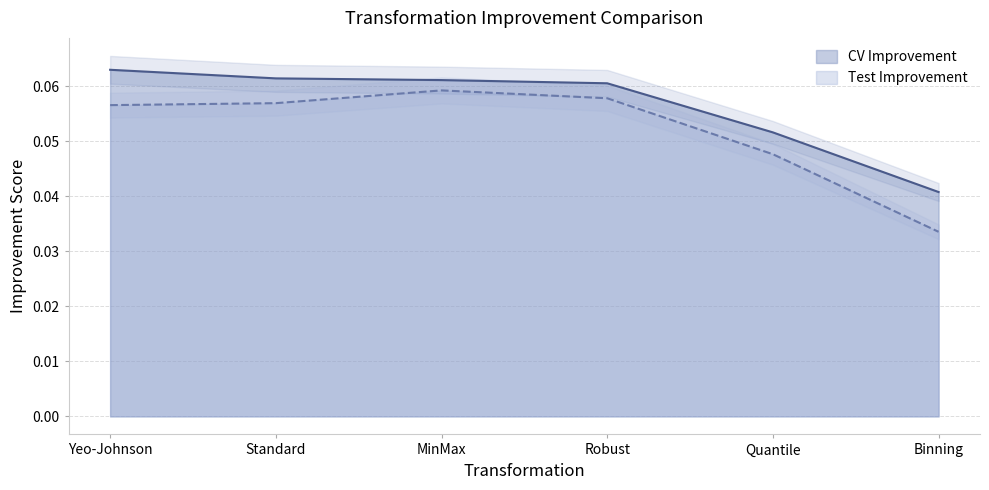

The Test Improvement series shows 0.1 at Yeo-Johnson. True or false?

True